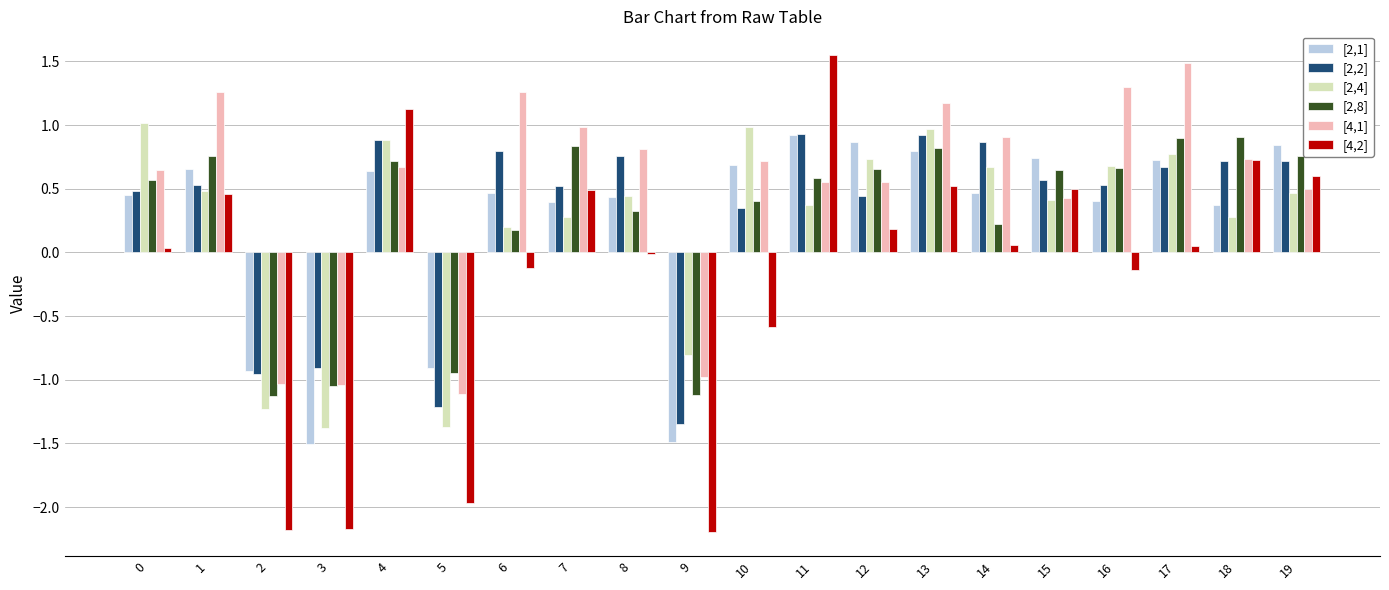

What is the total value across all series at 13?

5.2